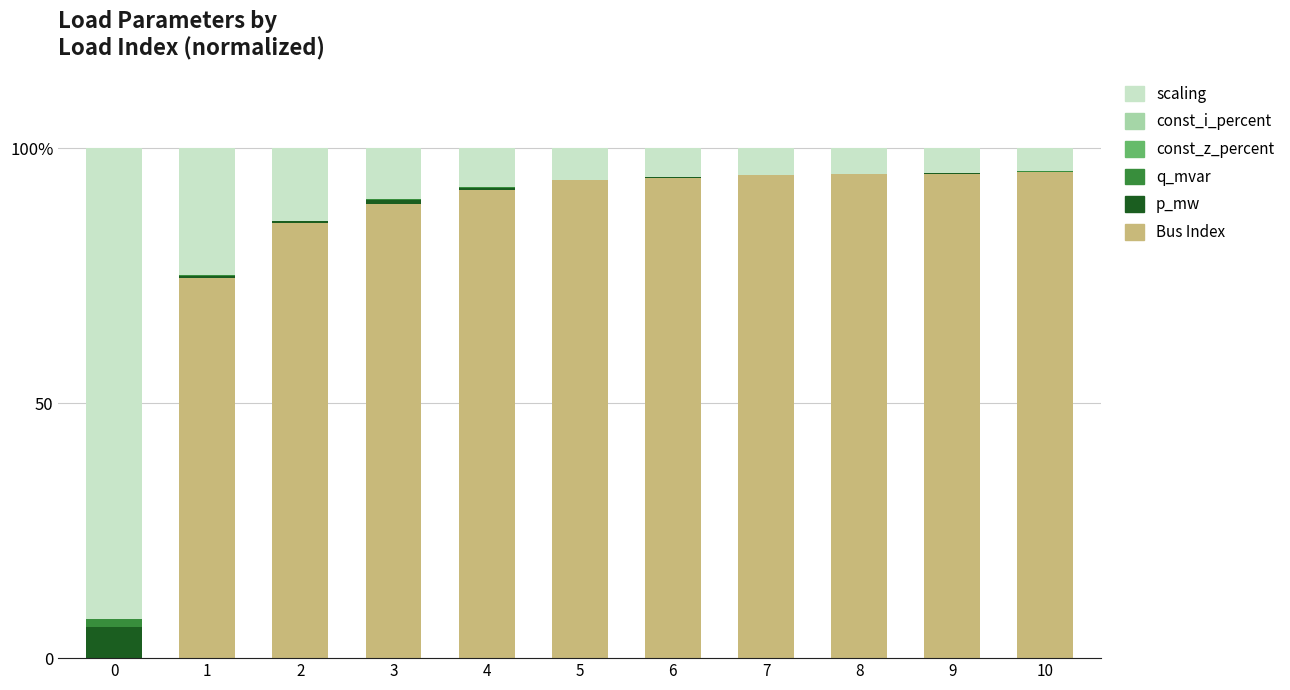

The q_mvar series shows 1.5 at 0. True or false?

True